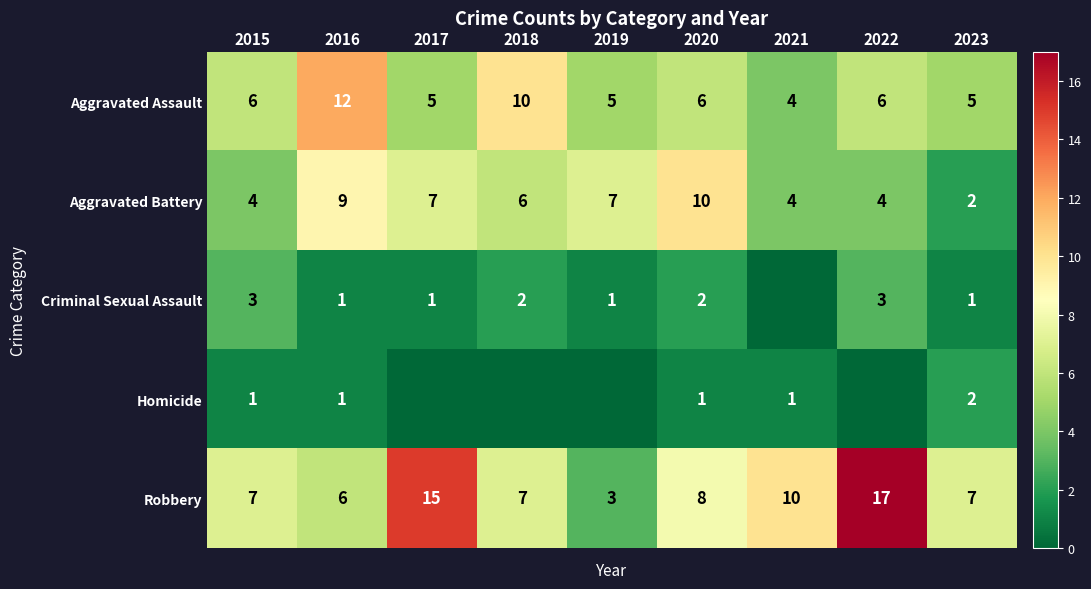

The Robbery series shows 7 at 2015. True or false?

True